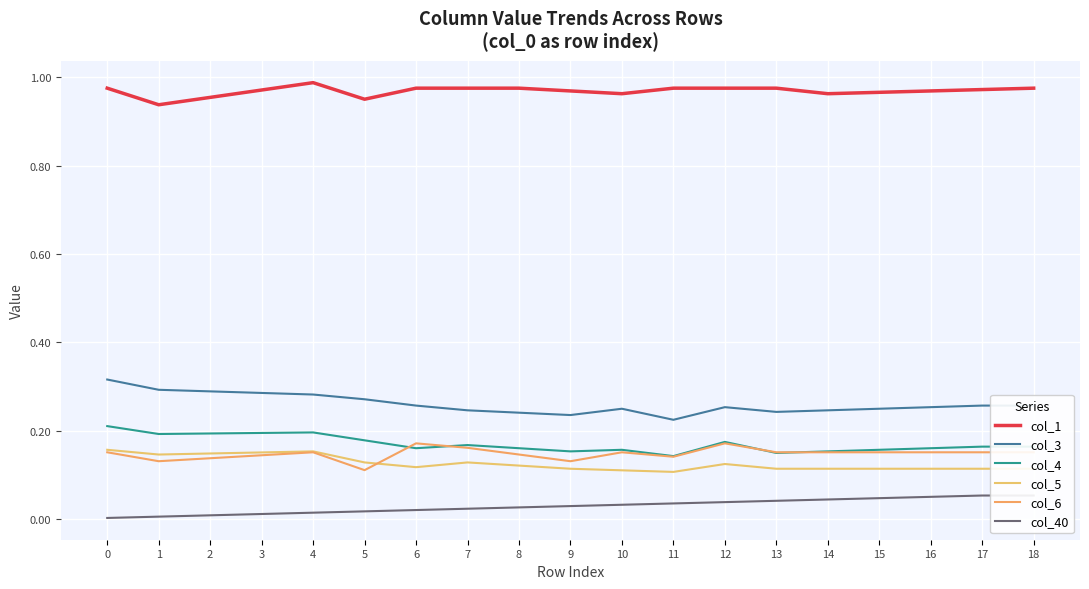

After their last crossing, which series has the higher values: col_4 or col_6?

col_4